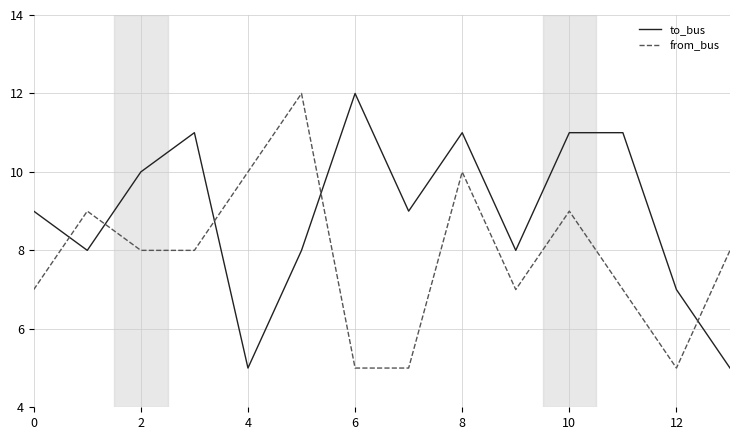

What is the lowest value of the to_bus series?

5